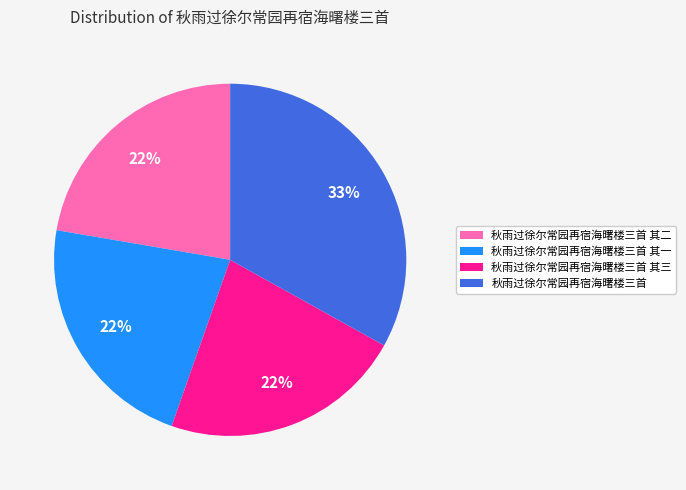

How many segments does this pie chart have?

4